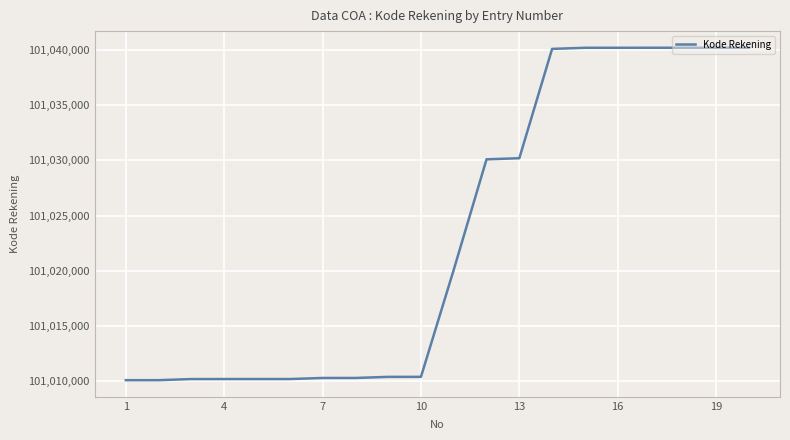

What is the minimum value shown in the chart?

101010101